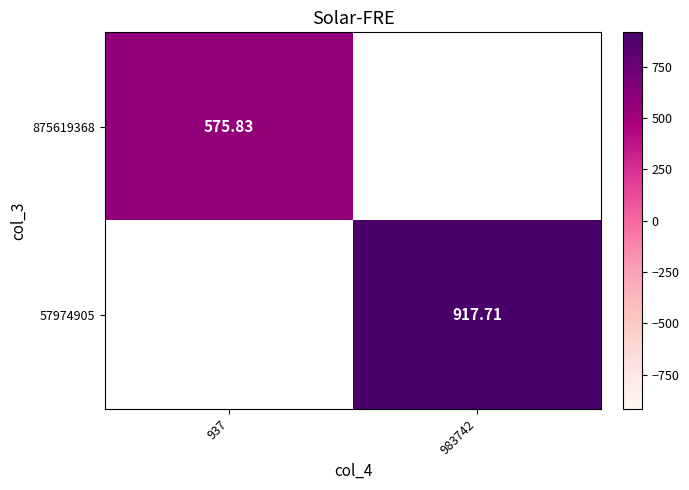

Where is 875619368 nearest to the value 575?

937